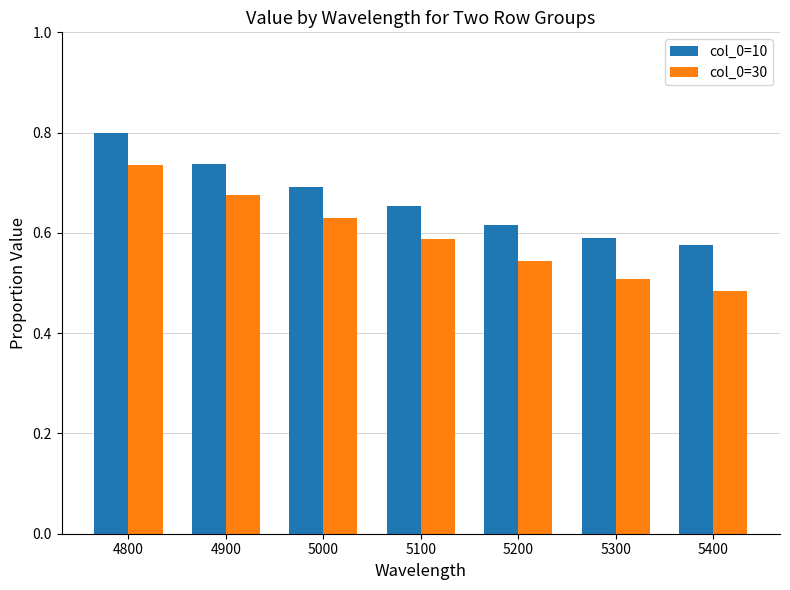

At which category does the chart reach its peak across all series?

4800